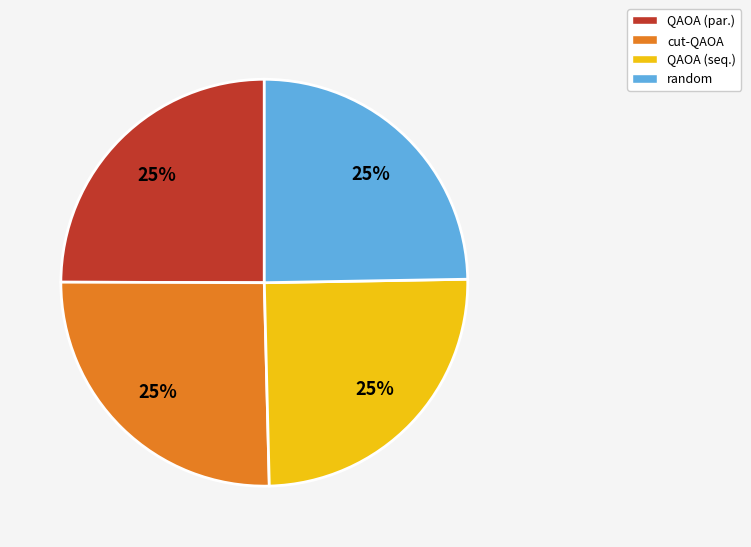

To the nearest percent, what percentage of the pie is QAOA (par.)?

25%